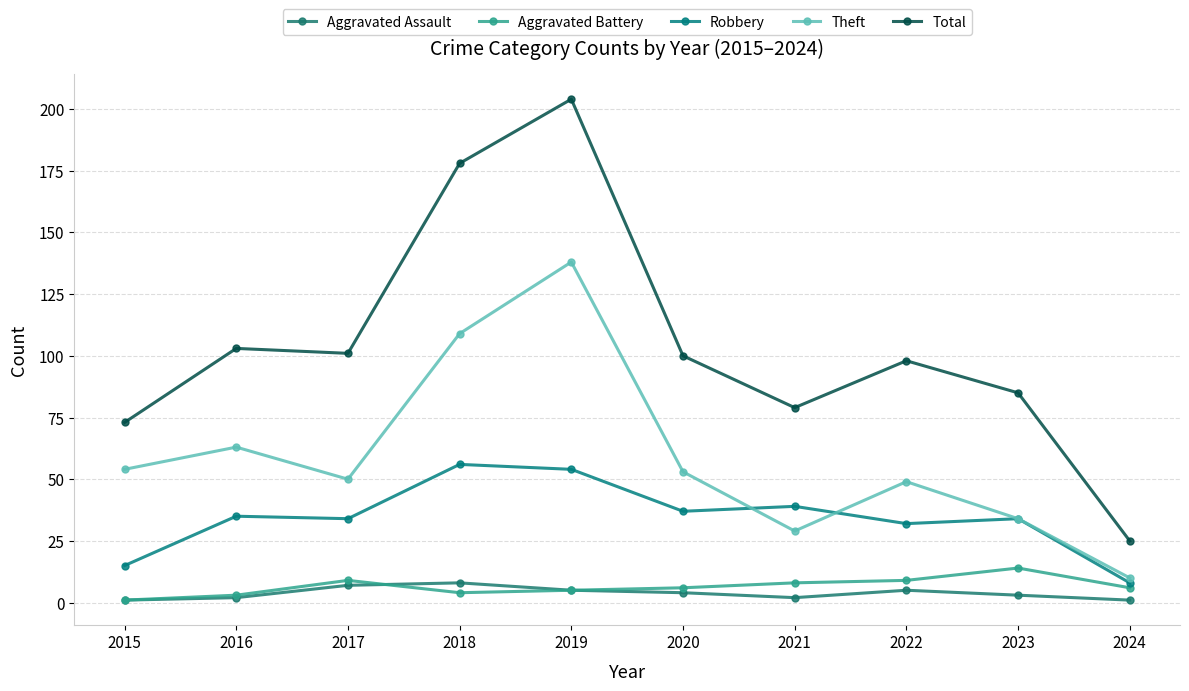

True or false: Robbery has more than 1 points higher than both neighbors.

True